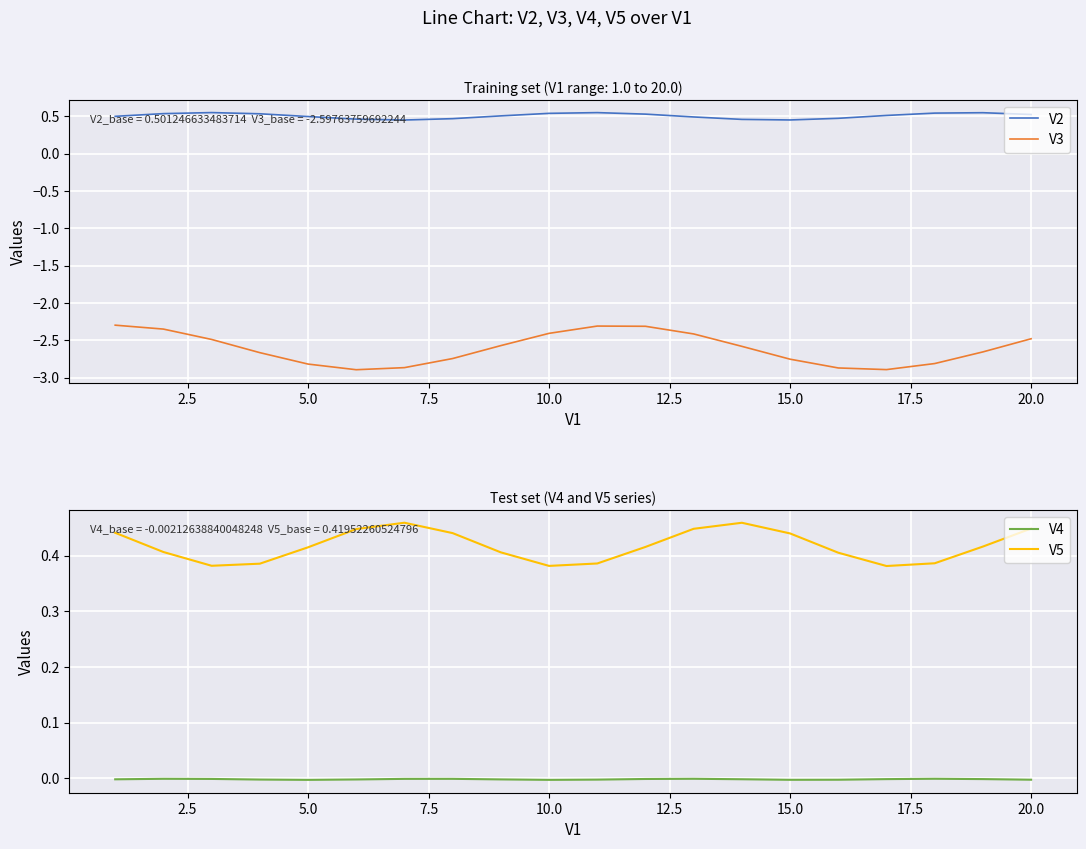

True or false: V2 and V3 intersect in this chart.

False